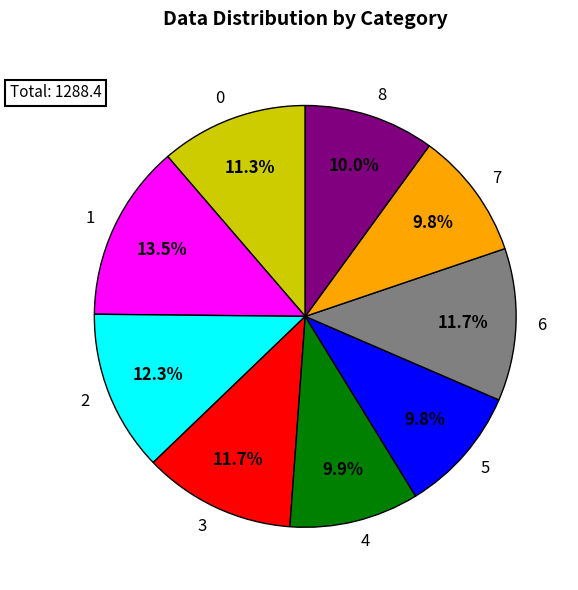

What is the ratio of the value at 0 to the value at 8?

1.1